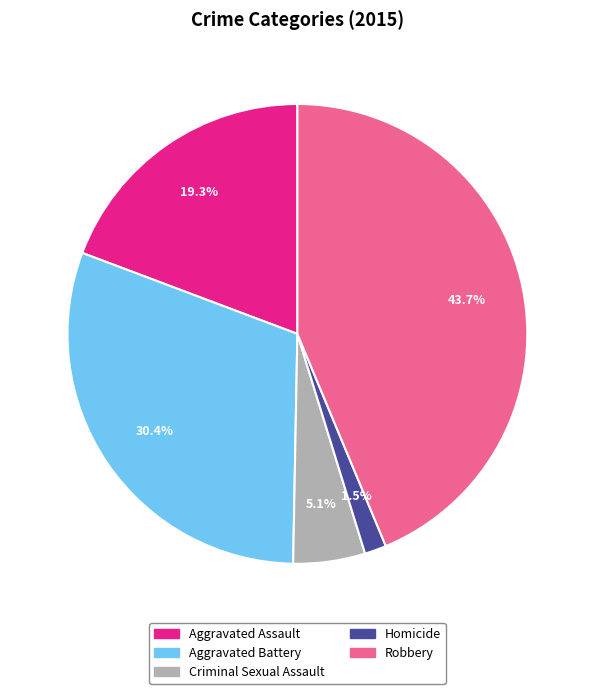

What is the ratio of the value at Criminal Sexual Assault to the value at Aggravated Assault?

0.3